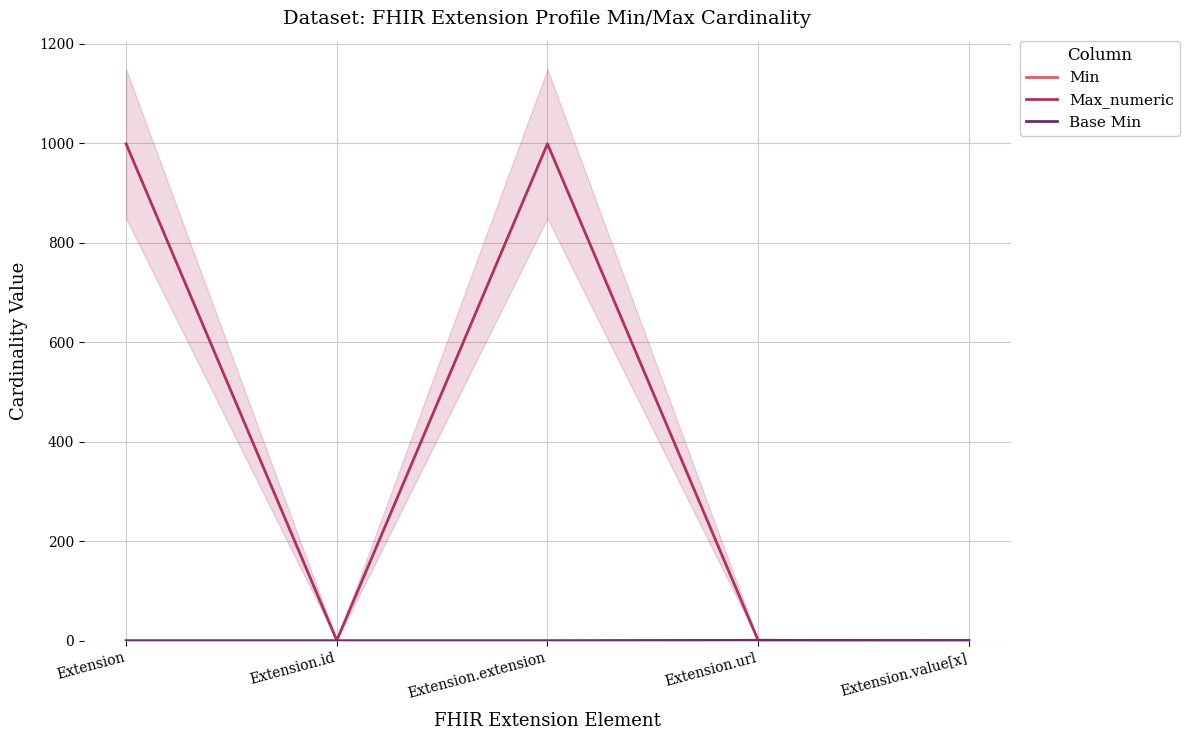

True or false: Max_numeric has a value of 1 at Extension.value[x].

True